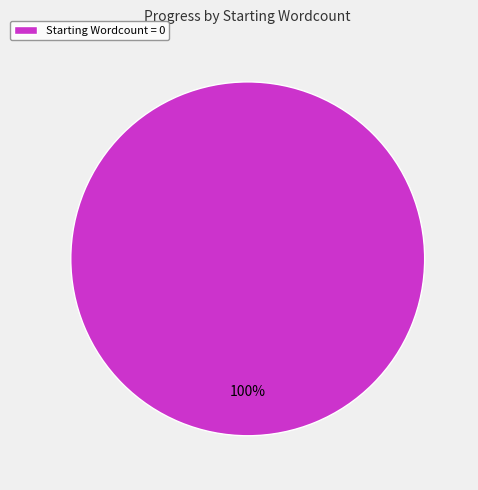

Rank the categories by value from highest to lowest.

Starting Wordcount = 0